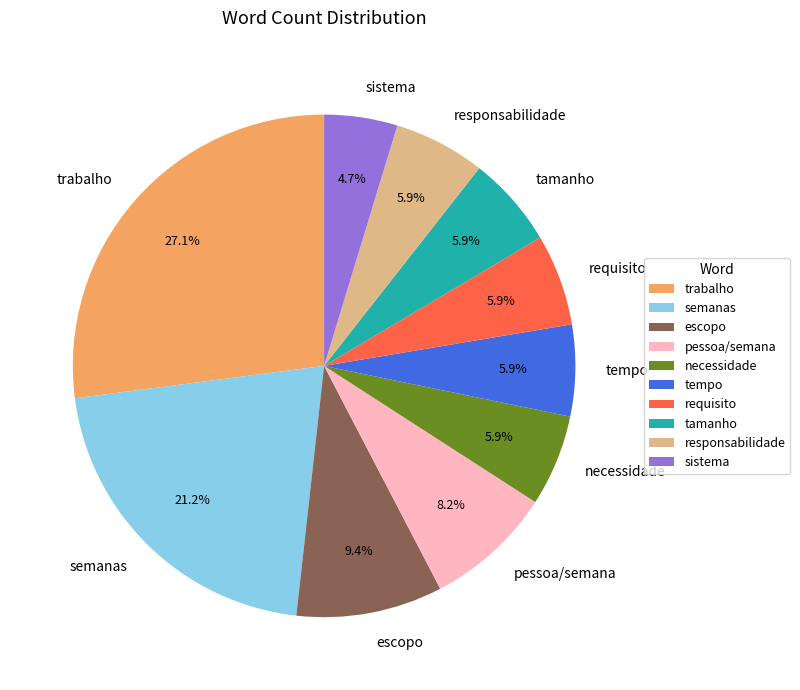

True or false: escopo accounts for 1% of the total.

False